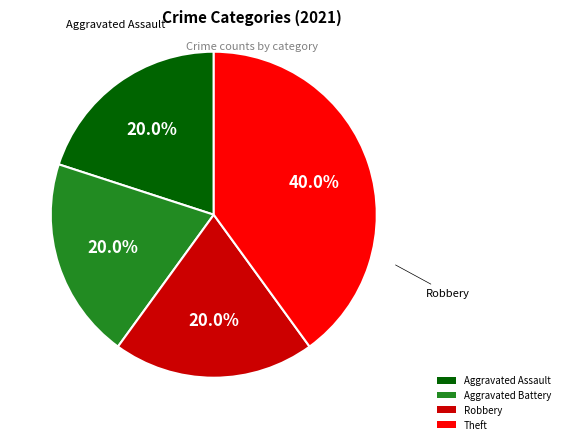

To the nearest percent, what percentage of the pie is Theft?

40%